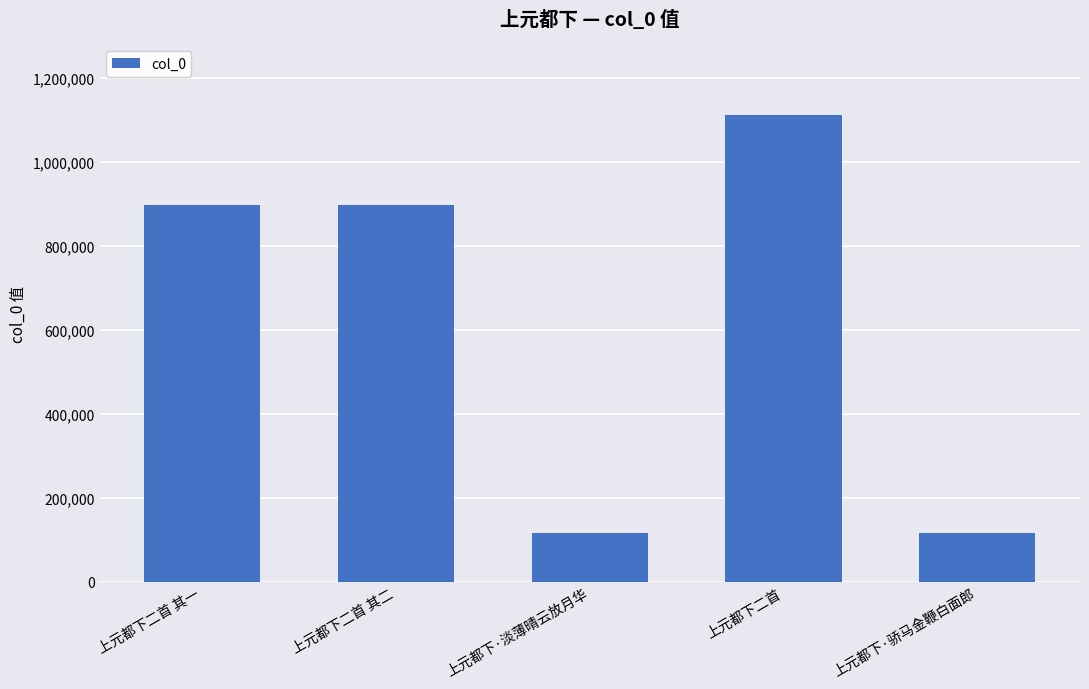

What is the change in value from 上元都下二首 其二 to 上元都下·骄马金鞭白面郎?

-779094